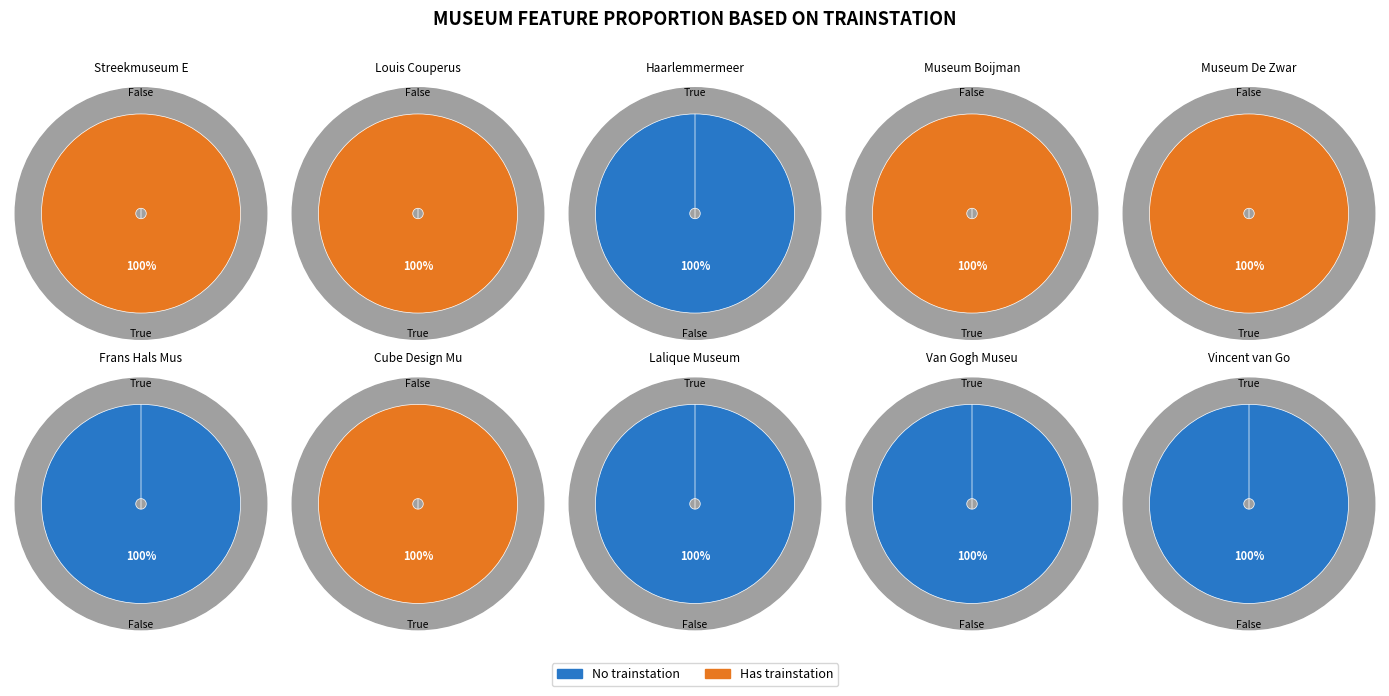

What portion of the pie excludes Van Gogh Museum?

100.0%